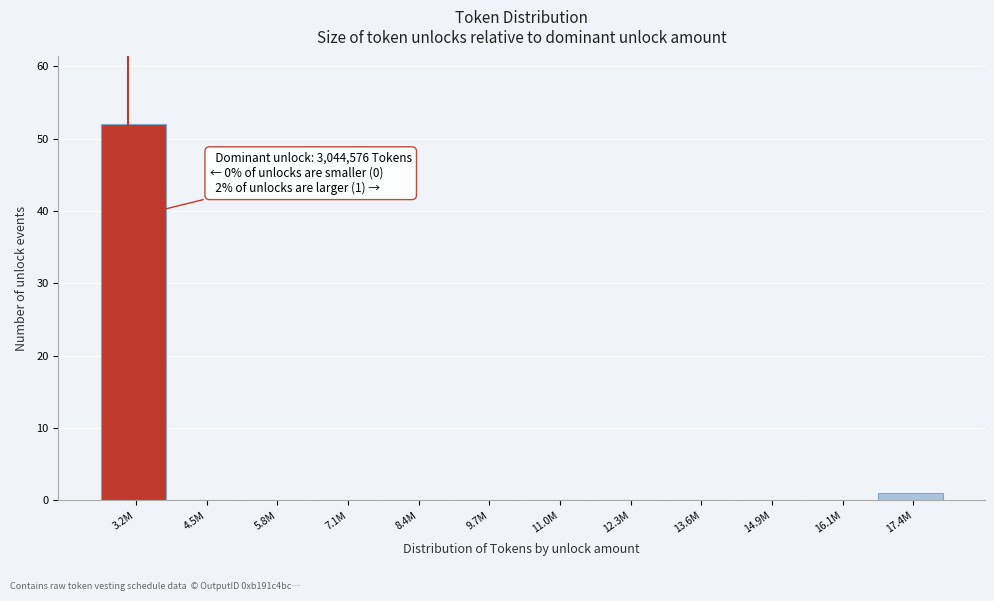

Reading right to left, list all the values displayed in this chart.

17.4M=1	16.1M=0	14.9M=0	13.6M=0	12.3M=0	11.0M=0	9.7M=0	8.4M=0	7.1M=0	5.8M=0	4.5M=0	3.2M=52